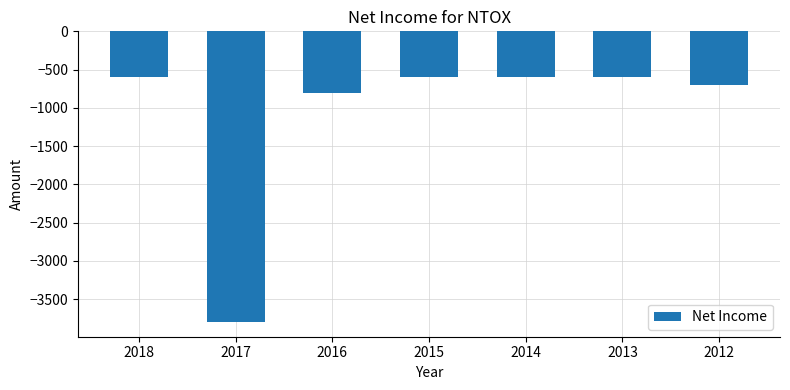

What is the greatest value displayed?

-600